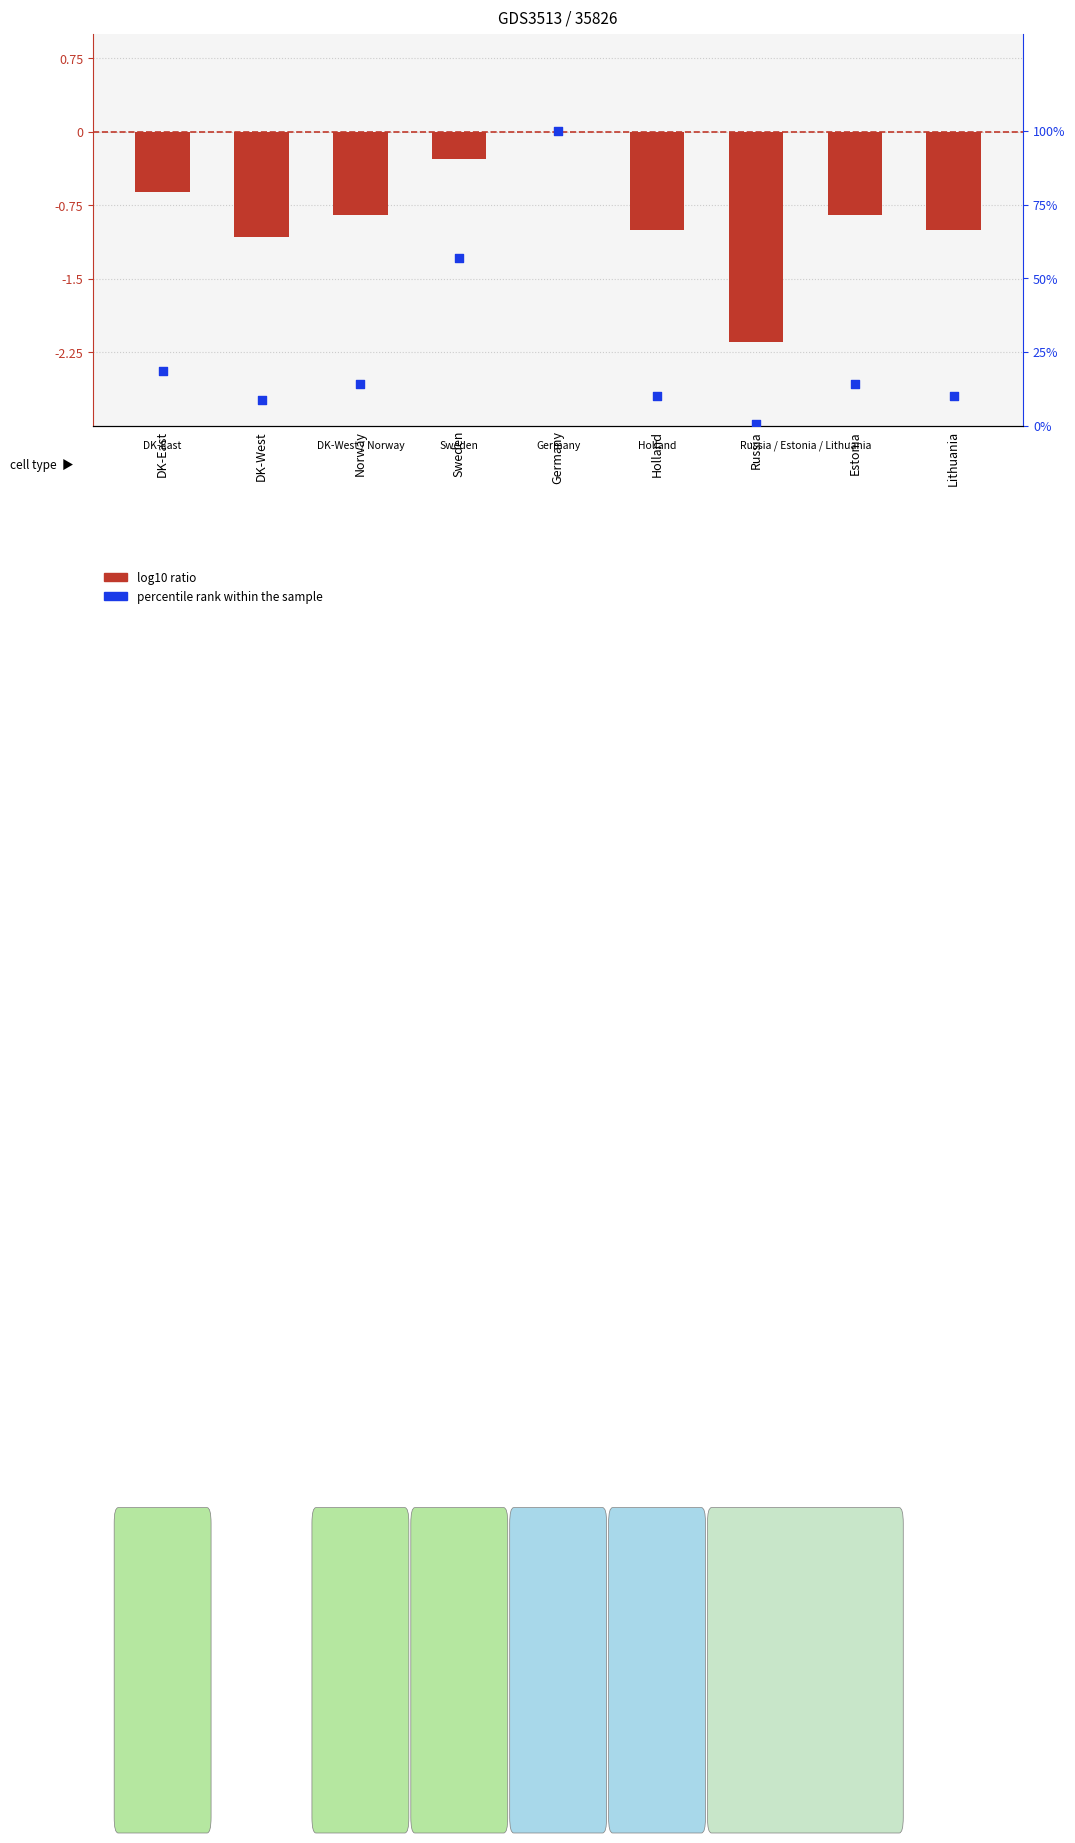

At how many categories does at least one series exceed 11?

5